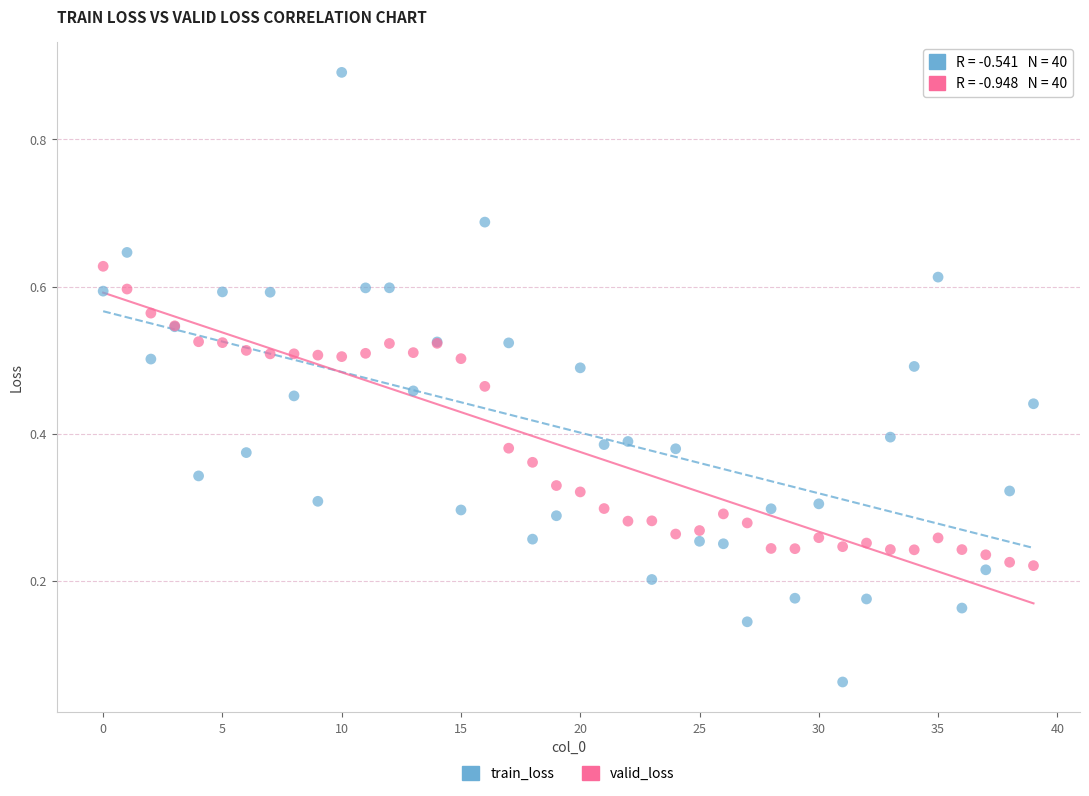

Which series reaches the maximum Y coordinate?

train_loss